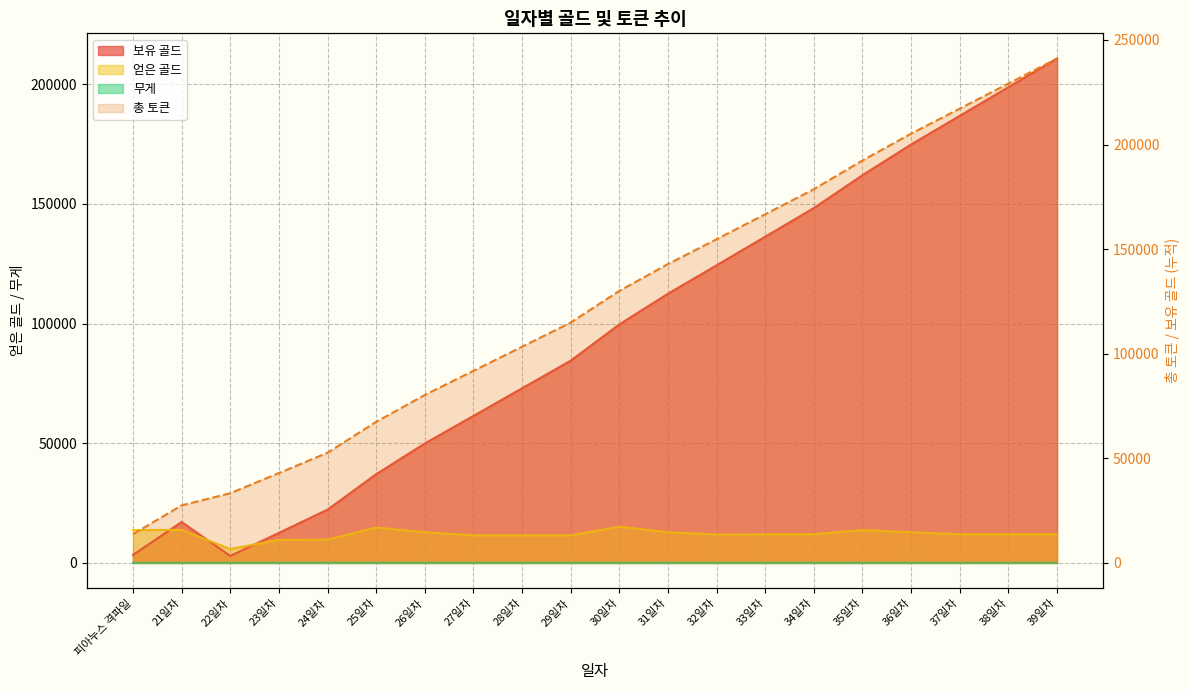

The 무게 series shows 125.4 at 28일차. True or false?

False